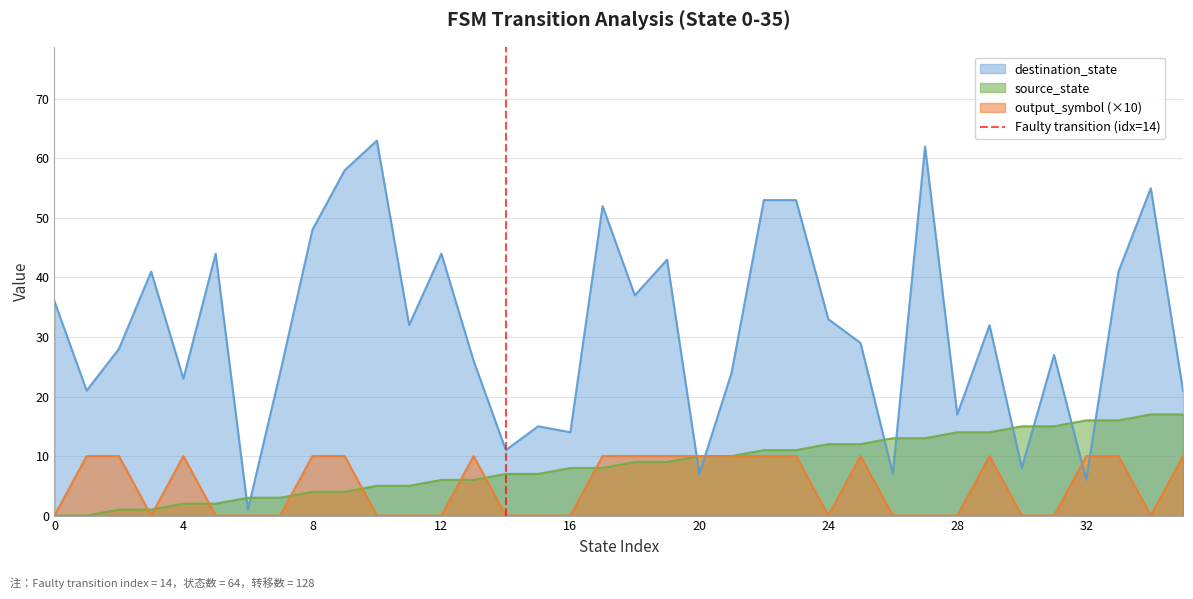

True or false: source_state and destination_state intersect in this chart.

True